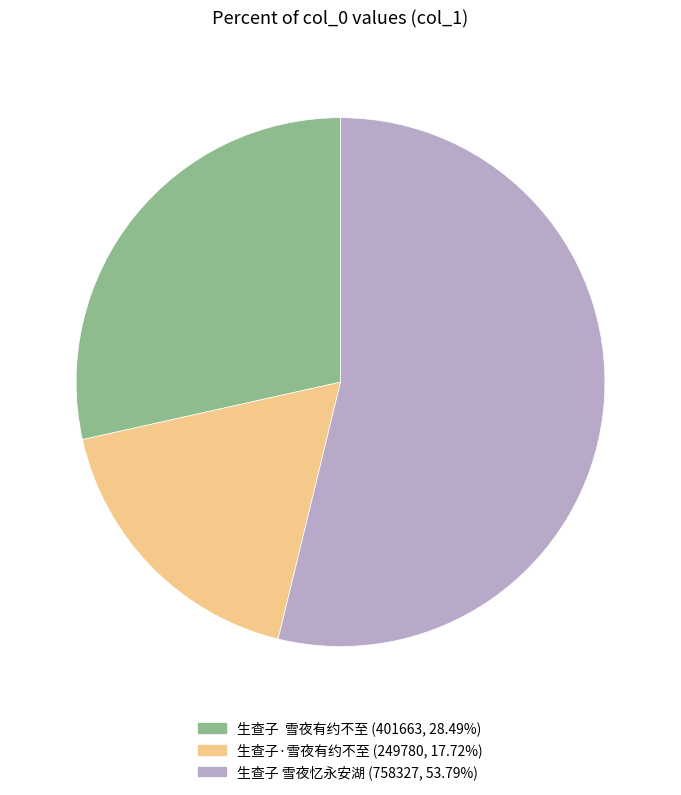

Combined, do 生查子 雪夜忆永安湖 and 生查子 雪夜有约不至 account for over 50%?

Yes